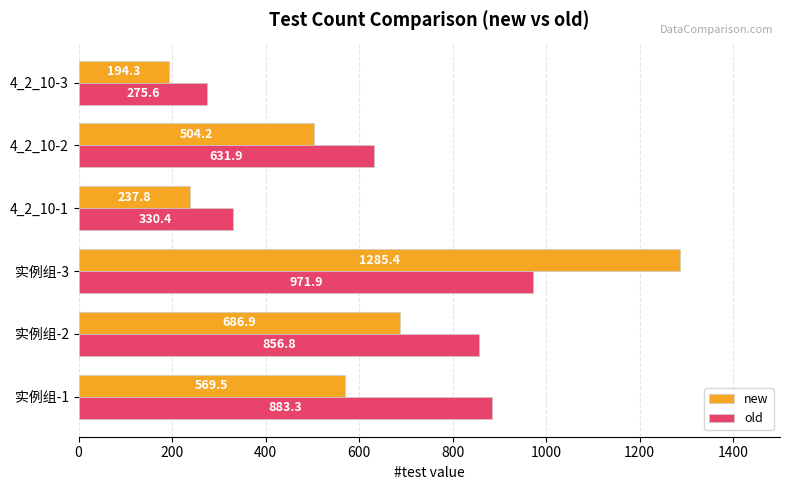

What is the minimum value for old?

275.6